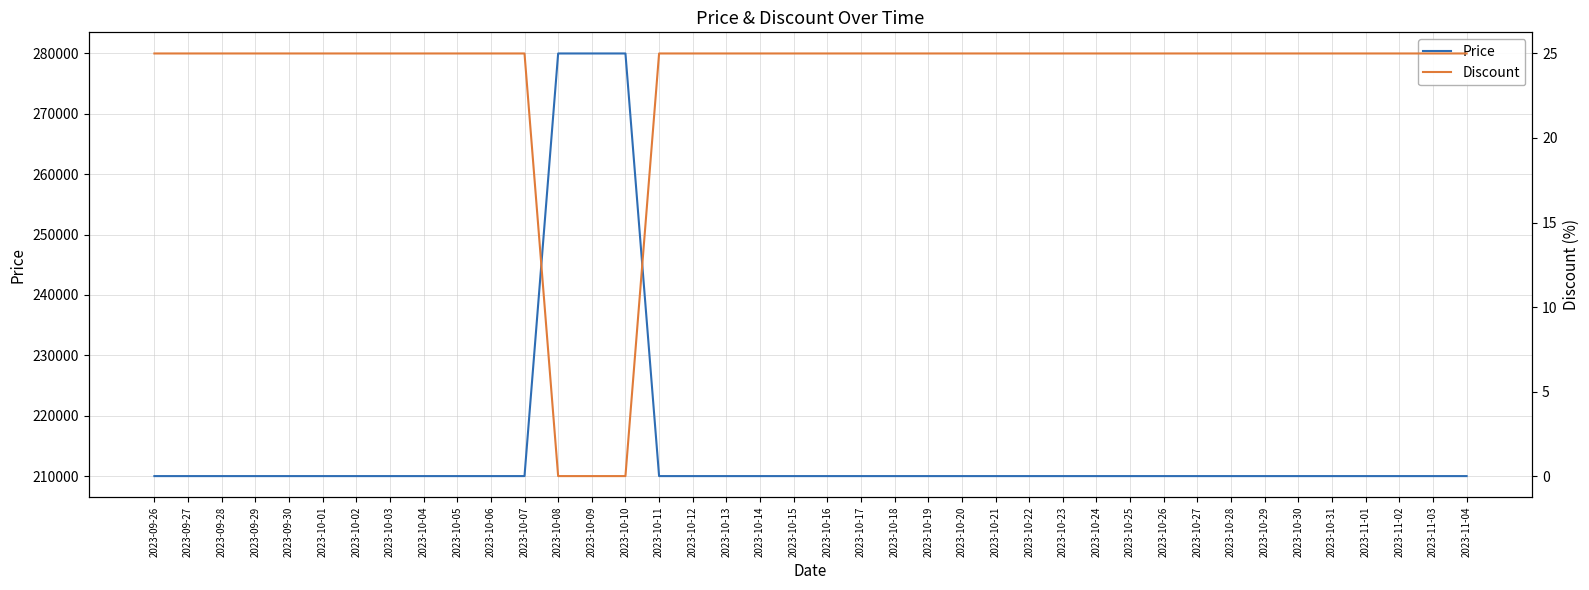

Is the value of Discount at 2023-10-27 greater than the value of Price at 2023-10-27?

No